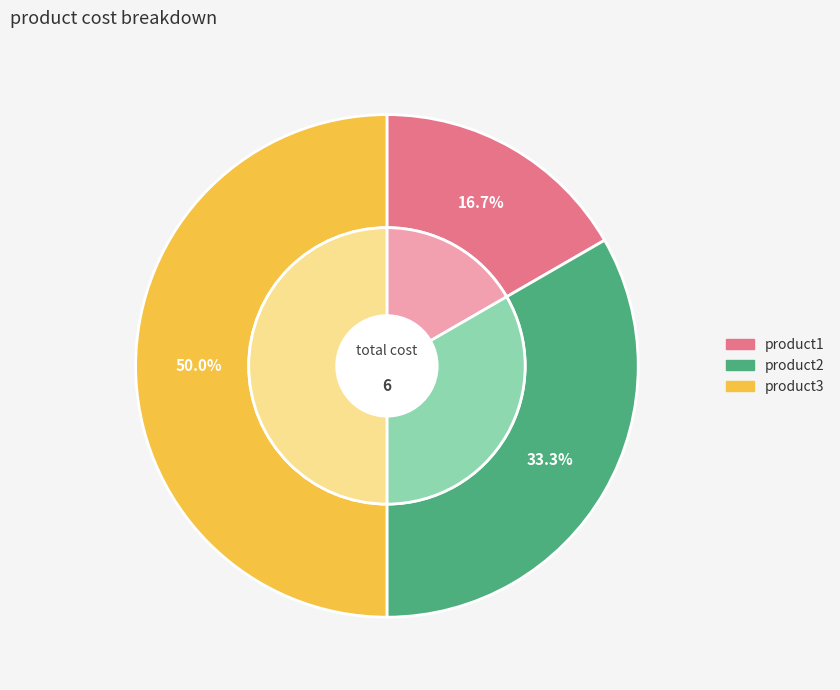

To the nearest percent, what is the difference between the largest and smallest slice percentages?

33%